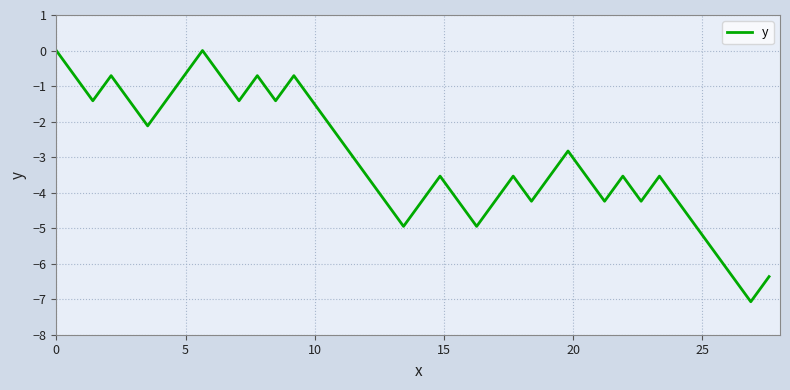

What is the average value?

-3.0